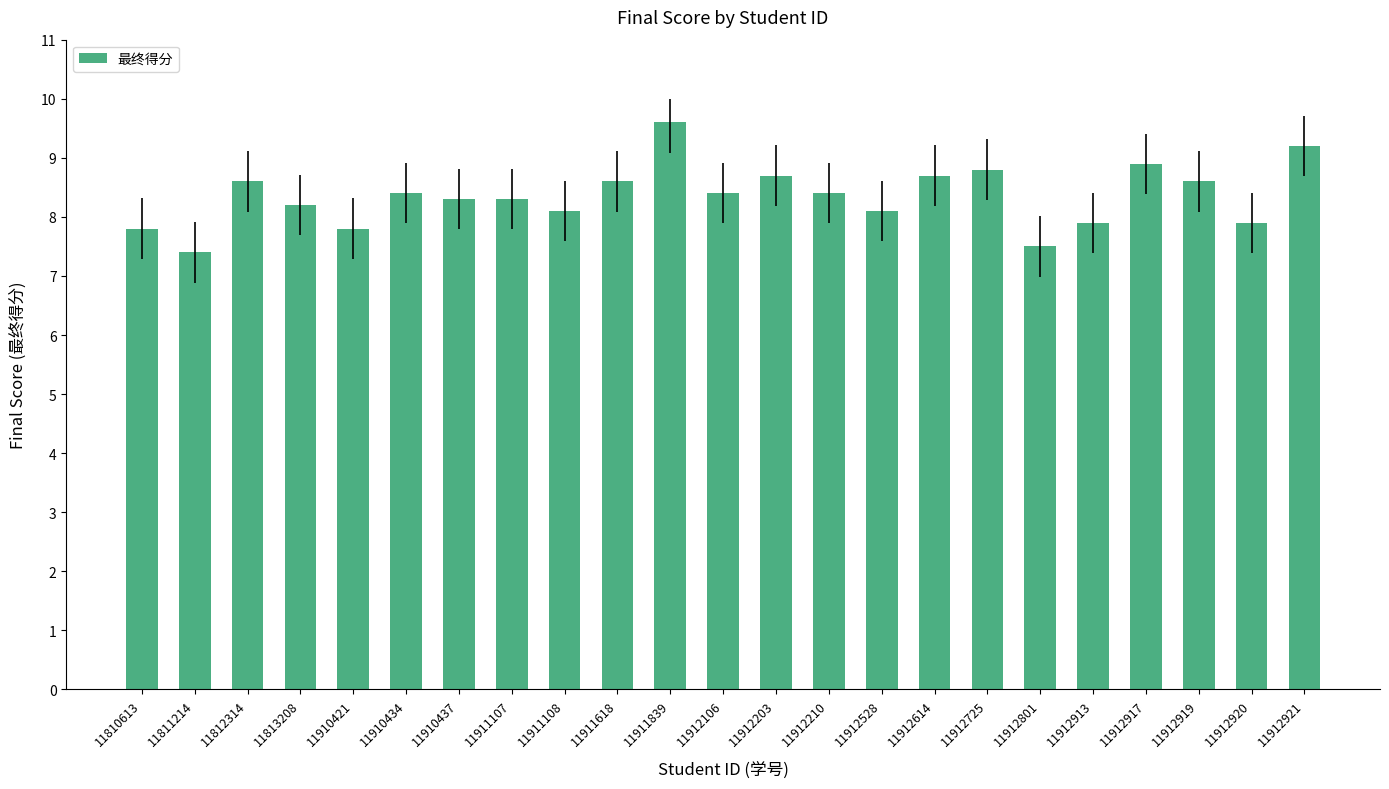

How many bars are there in total?

23